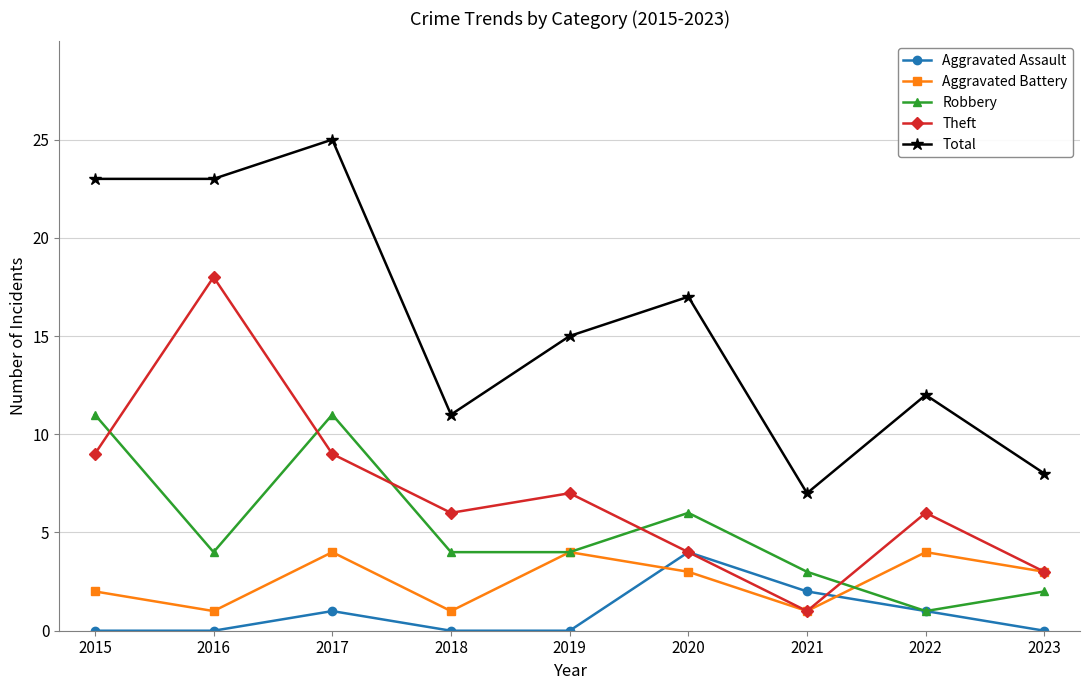

At which label does Robbery reach its minimum?

2022